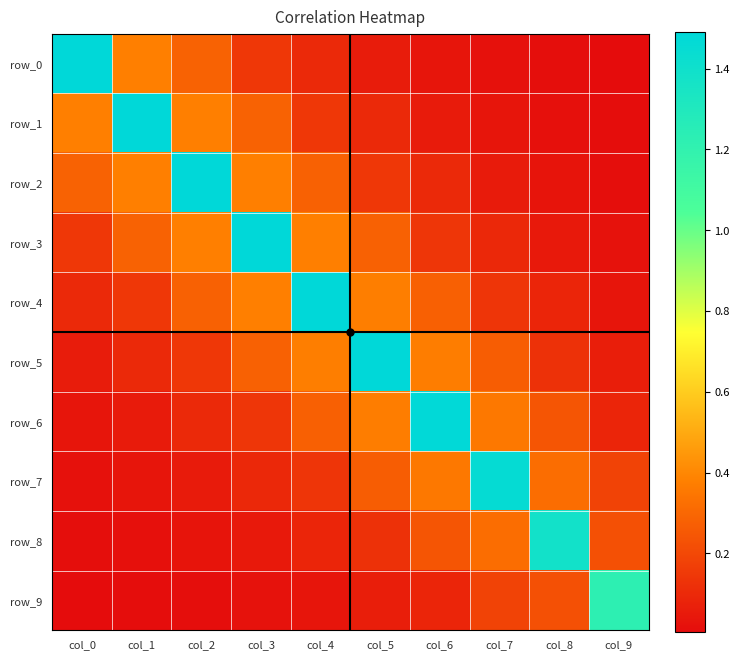

The row_2 series shows 0.0 at col_8. True or false?

False